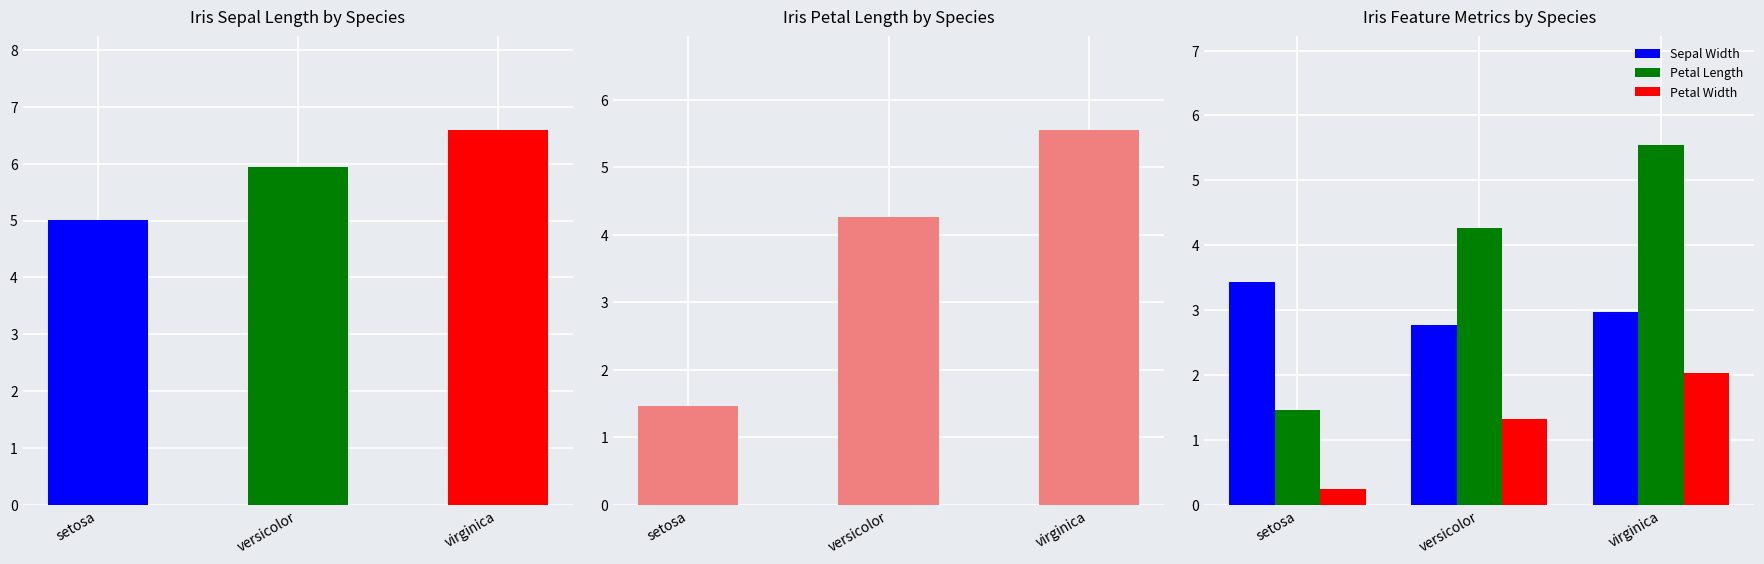

How many groups of bars are there?

3